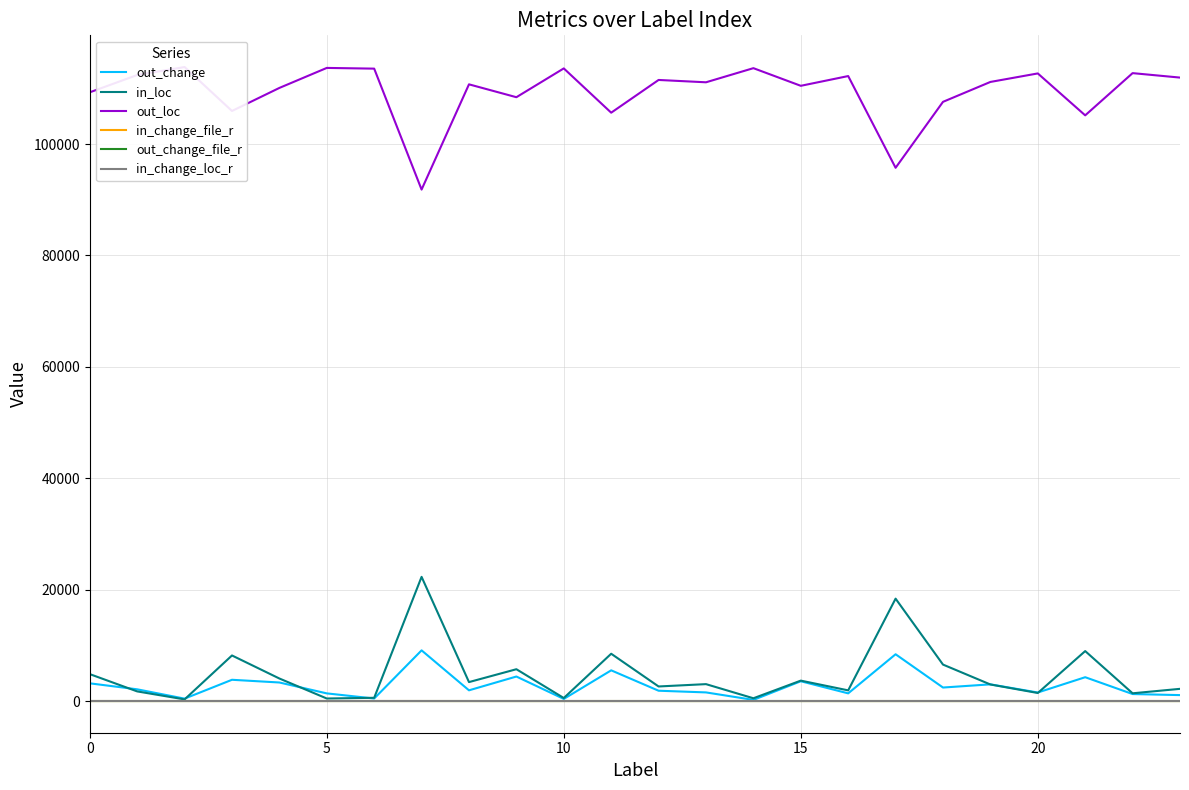

Reading right to left, list all the values displayed in this chart.

out_change: 1062.0	1253.0	4275.0	1529.0	2993.0	2422.0	8397.0	1377.0	3548.0	202.0	1546.0	1849.0	5509.0	374.0	4398.0	1922.0	9097.0	450.0	1371.0	3327.0	3814.0	430.0	2102.0	3177.0
in_loc: 2187.0	1387.0	8967.0	1441.0	2969.0	6543.0	18381.0	1913.0	3663.0	495.0	3032.0	2613.0	8489.0	539.0	5710.0	3399.0	22294.0	580.0	451.0	4043.0	8180.0	292.0	1727.0	4831.0
out_loc: 111939.0	112739.0	105159.0	112685.0	111157.0	107583.0	95745.0	112213.0	110463.0	113631.0	111094.0	111513.0	105637.0	113587.0	108416.0	110727.0	91832.0	113546.0	113675.0	110083.0	105946.0	113834.0	112399.0	109295.0
in_change_file_r: 0.4	0.1	0.2	0.1	0.3	0.2	0.3	0.1	0.2	0.1	0.1	0.0	0.2	0.0	0.1	0.0	0.3	1.6	0.1	0.5	0.2	0.0	0.2	0.1
out_change_file_r: 0.1	0.1	0.1	0.1	0.1	0.1	0.2	0.1	0.2	0.0	0.1	0.1	0.2	0.0	0.1	0.1	0.2	0.0	0.1	0.2	0.1	0.0	0.1	0.1
in_change_loc_r: 0.0	0.0	0.0	0.0	0.0	0.0	0.0	0.0	0.0	0.0	0.0	0.0	0.0	0.0	0.0	0.0	0.0	0.0	0.0	0.0	0.0	0.0	0.0	0.0